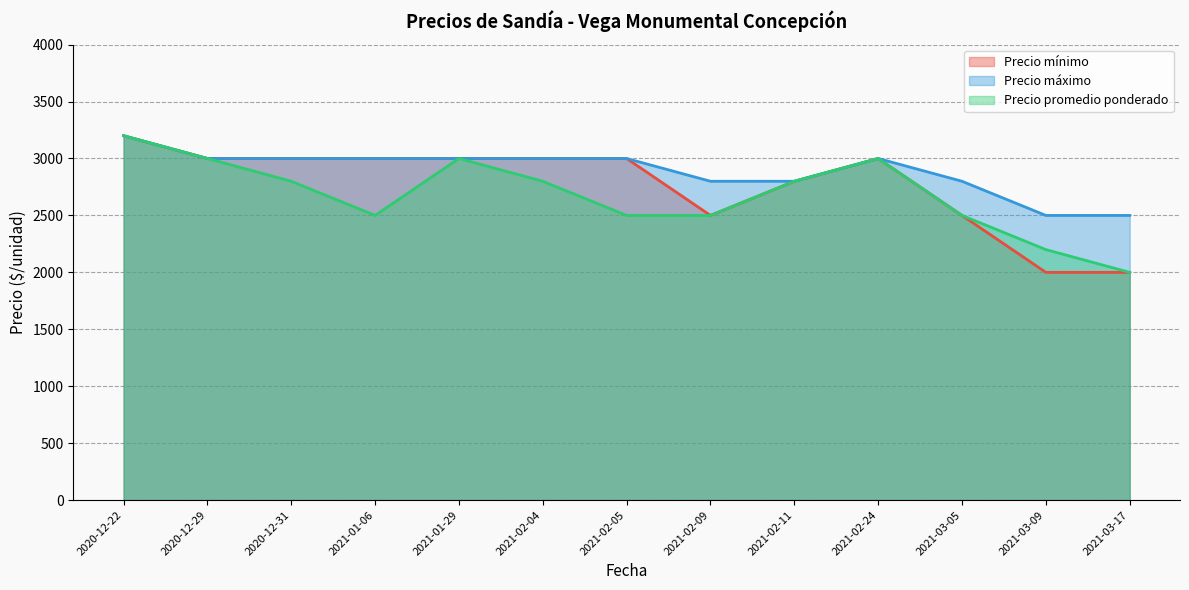

What is the total value across all series at 2020-12-29?

9000